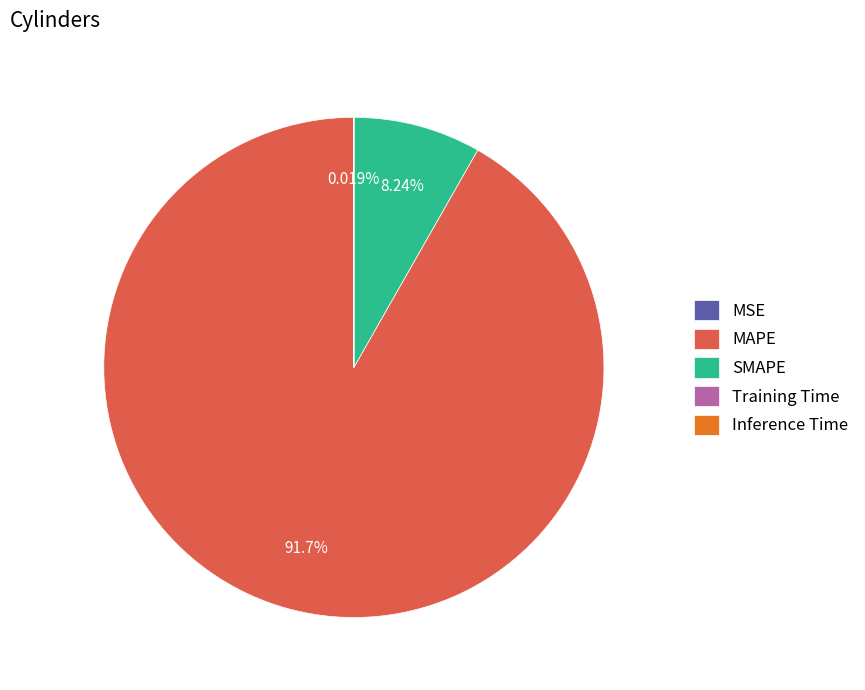

Which category has the biggest portion of the pie?

MAPE